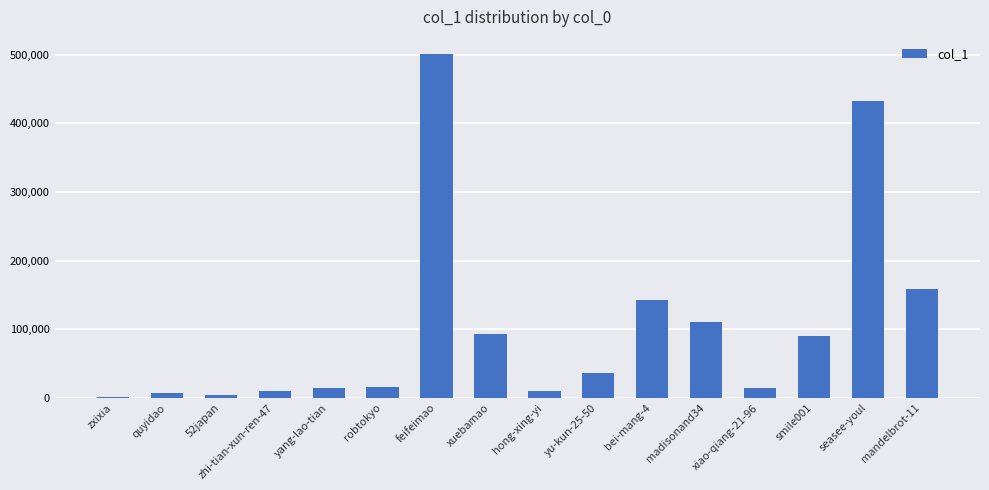

What is the difference between the maximum and minimum values?

499483